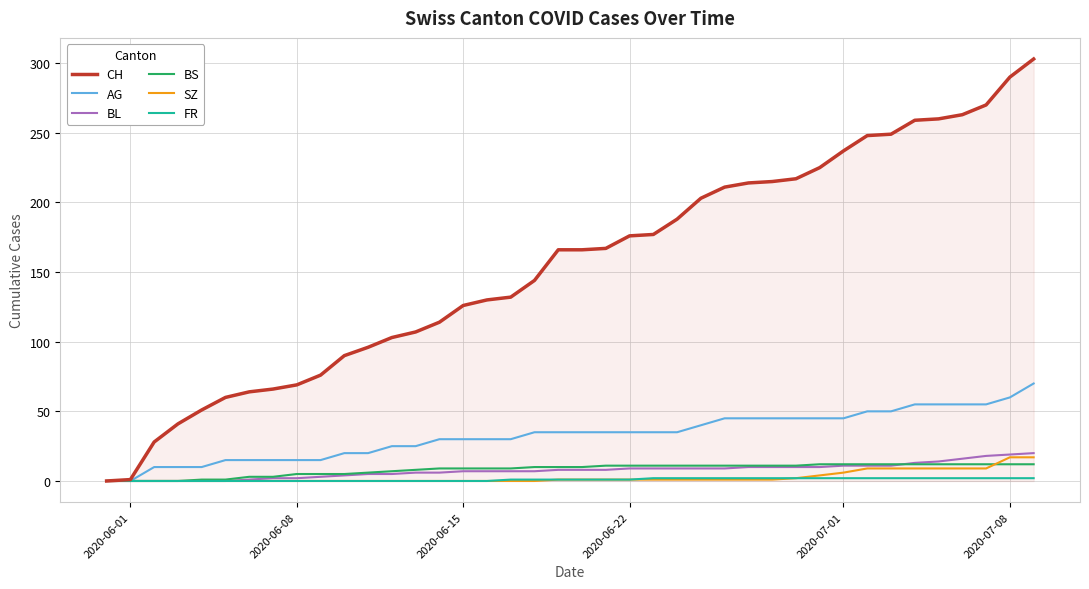

Which series has the largest range (max minus min)?

CH